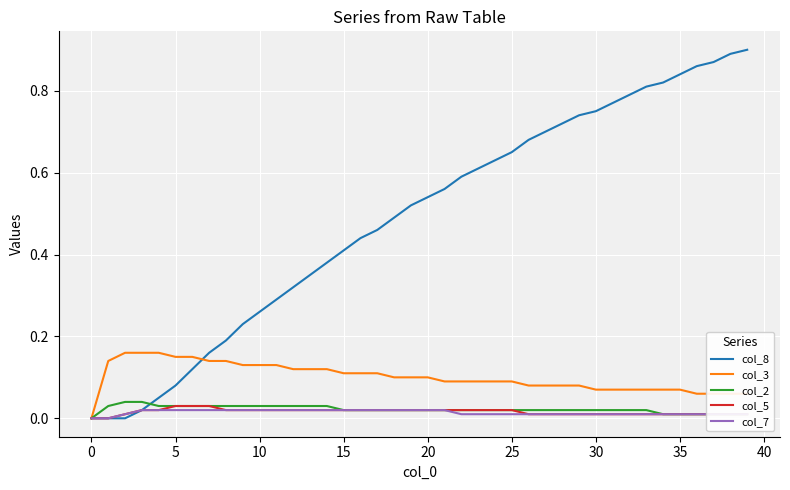

Which series has the largest total across all categories?

col_8